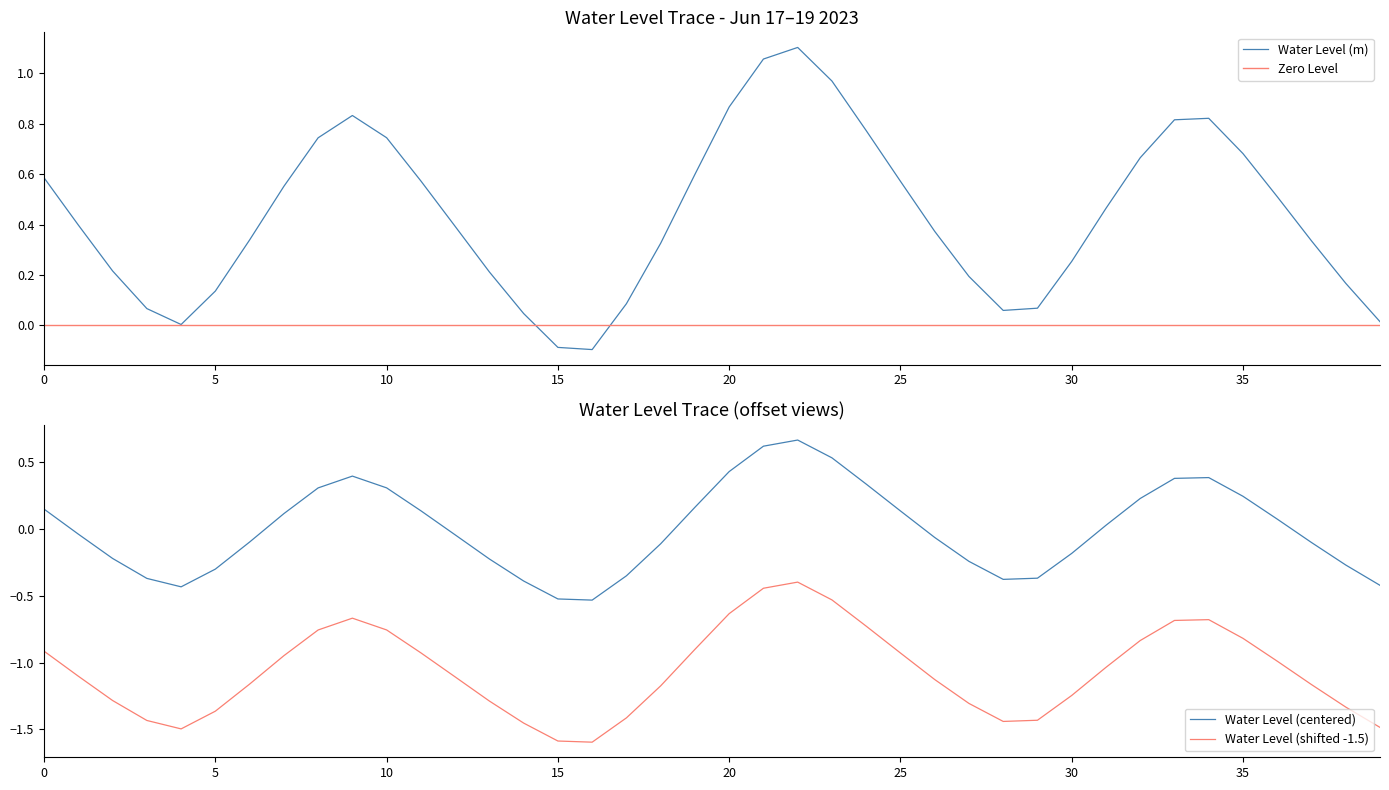

The chart shows a value of 0.0 at 2023-06-18 02:00:00. True or false?

False